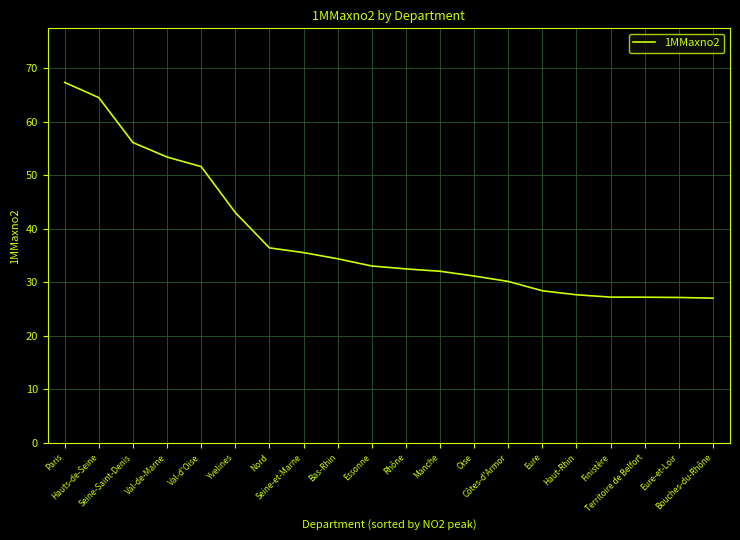

Between Paris and Seine-et-Marne, which is larger?

Paris